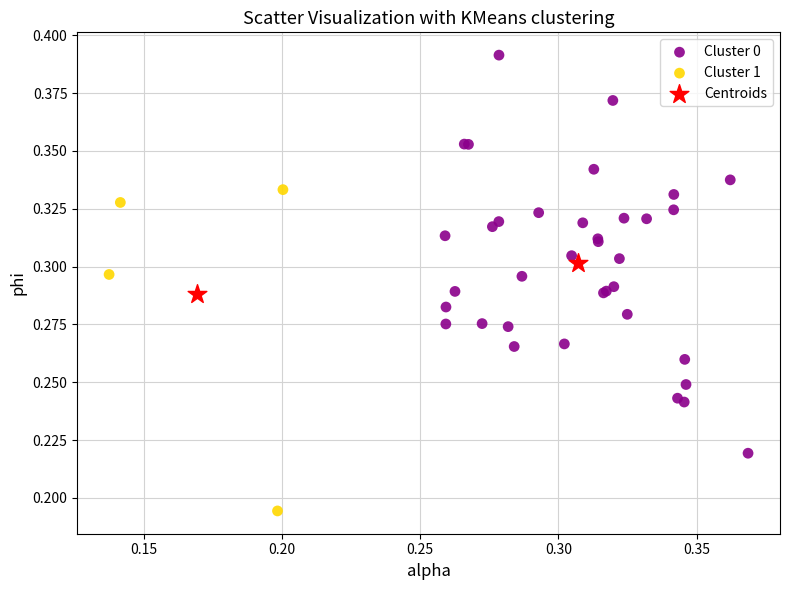

Which series contains the highest Y value?

Cluster 0